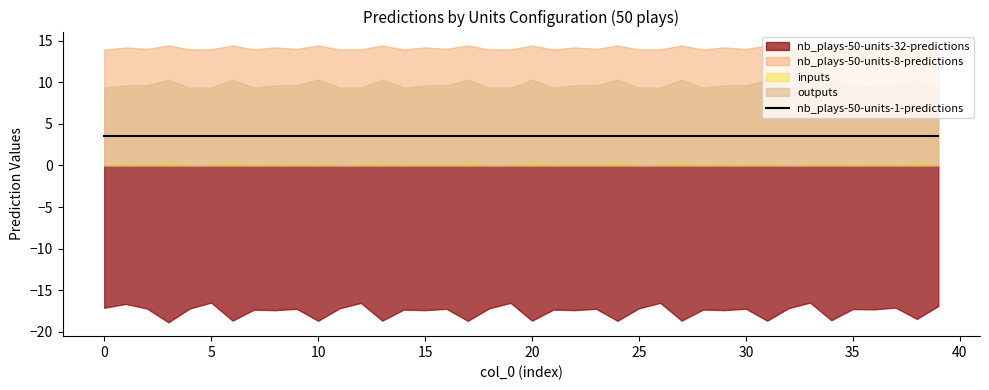

What is the difference between the inputs values at 11 and 8?

0.3